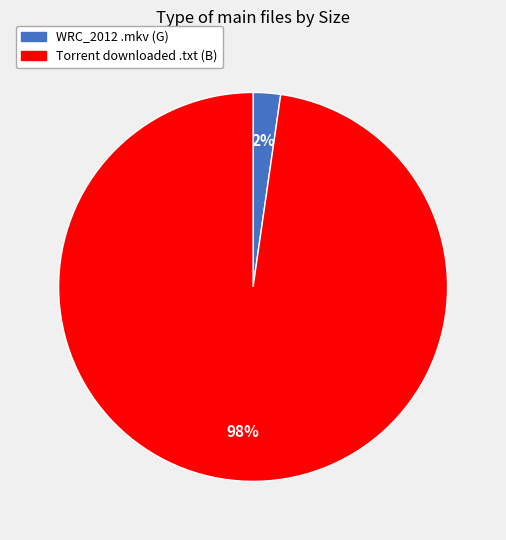

To the nearest percent, what is the average slice percentage?

50%